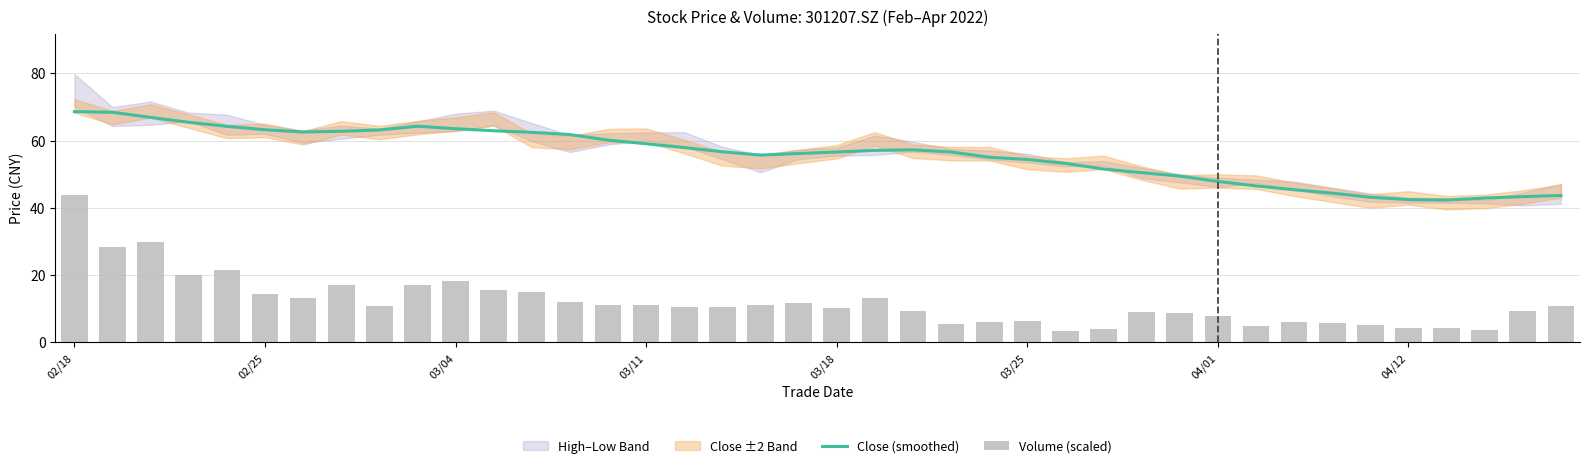

Which label corresponds to the largest value in the chart?

02/18